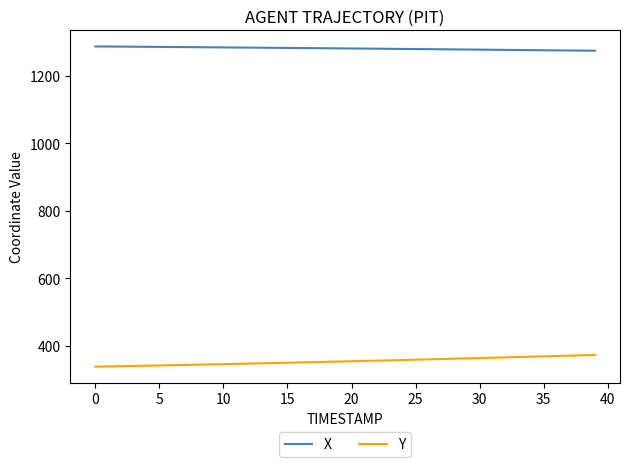

What is the difference between the maximum and minimum values in the Y series?

34.6